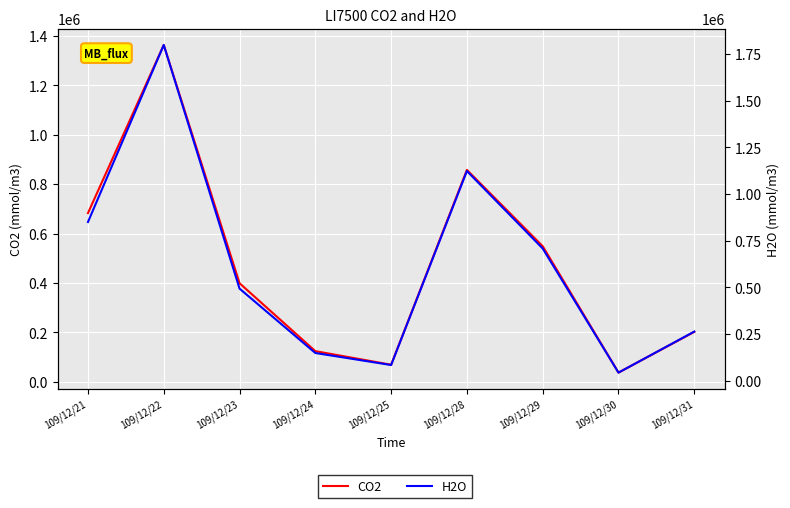

List the series in order of their peak value, lowest first.

CO2, H2O